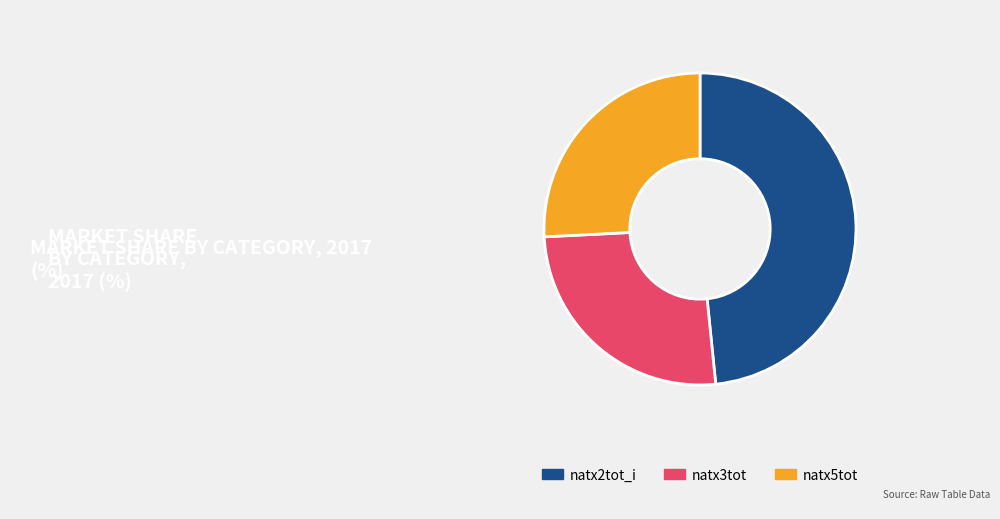

True or false: natx3tot accounts for 26% of the total.

True